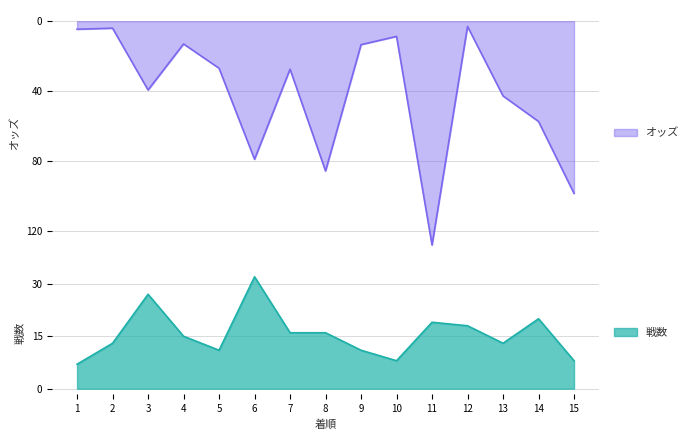

In 戦数, how many points are lower than both neighbors (excluding endpoints)?

3